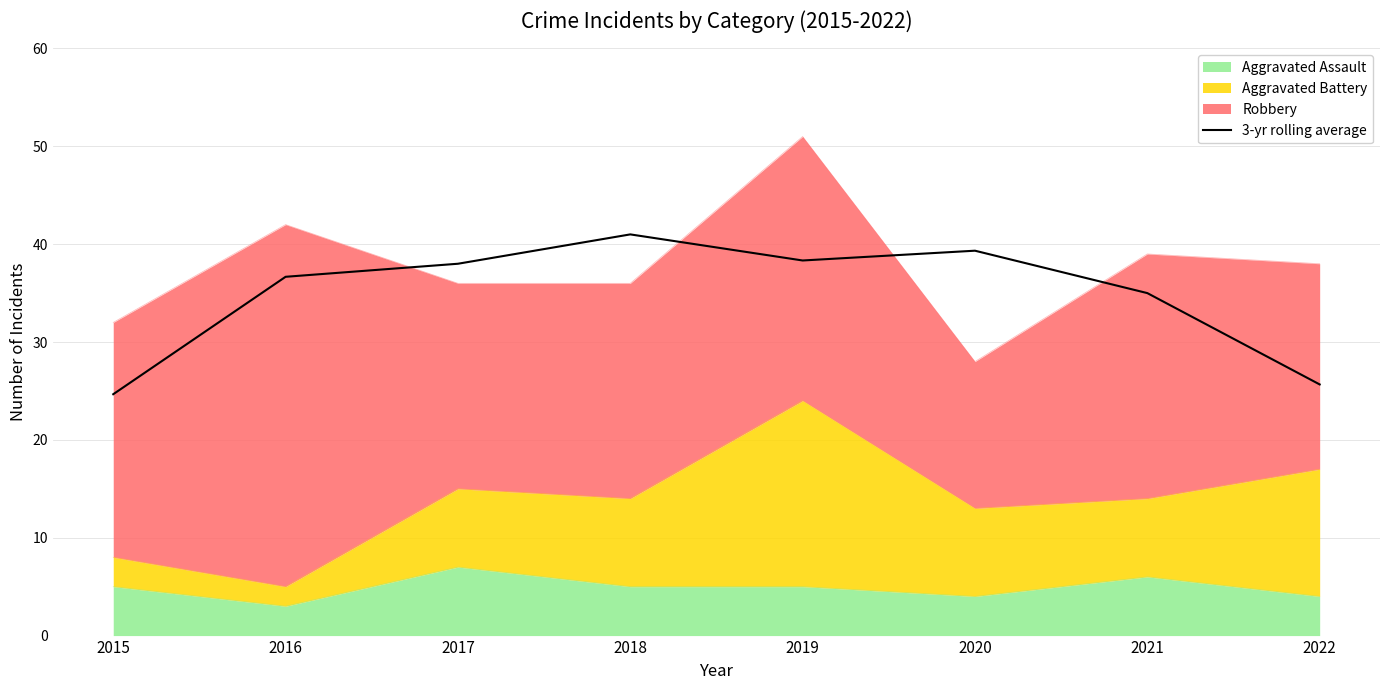

Reading left to right, extract all data points from this chart.

2015=24.7	2016=36.7	2017=38.0	2018=41.0	2019=38.3	2020=39.3	2021=35.0	2022=25.7